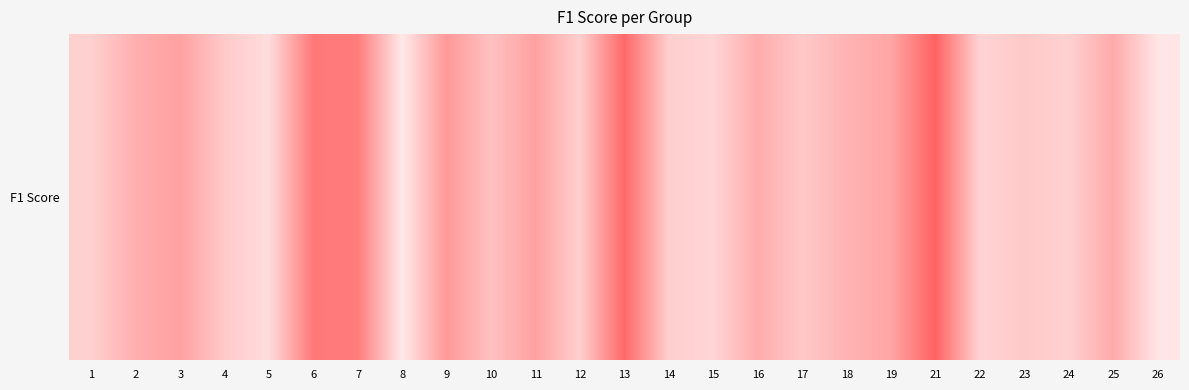

Where is the data nearest to the value 0?

8